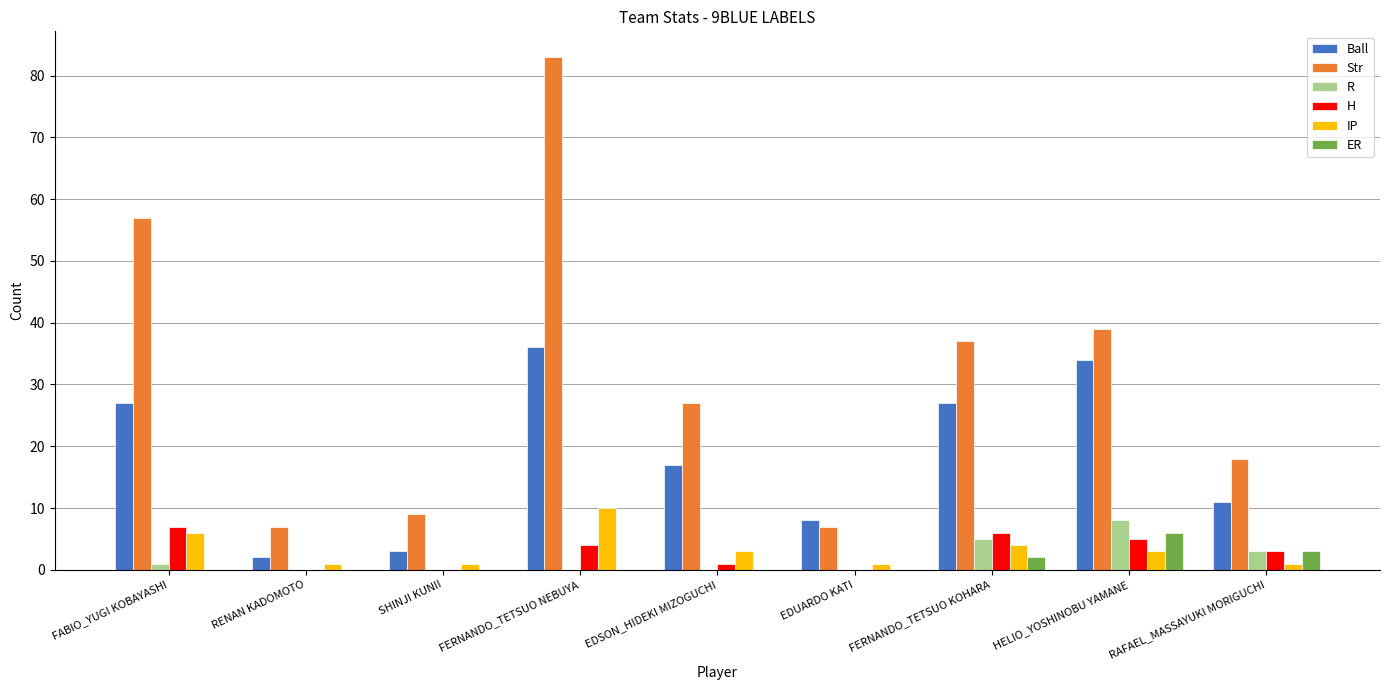

The value of Ball at FERNANDO_TETSUO KOHARA is 6. True or false?

False